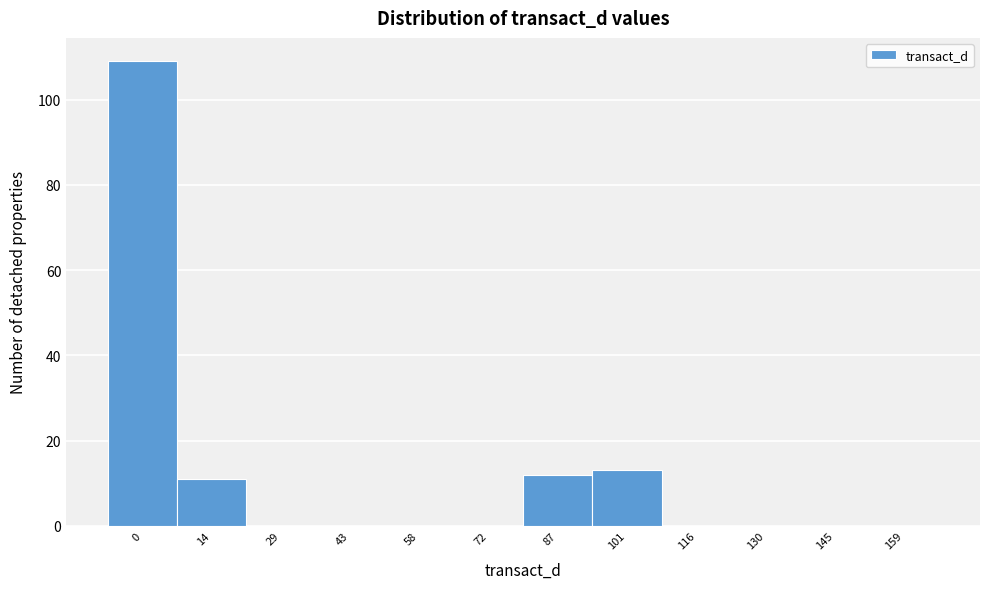

Reading left to right, extract all data points from this chart.

0=109	14=11	29=0	43=0	58=0	72=0	87=12	101=13	116=0	130=0	145=0	159=0